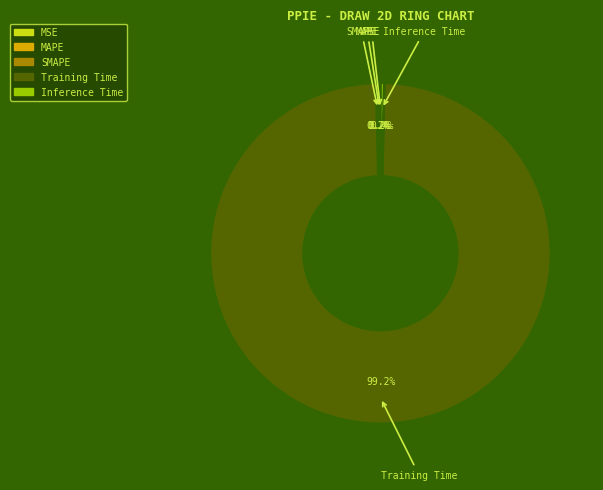

To the nearest percent, what portion does Training Time represent?

99%